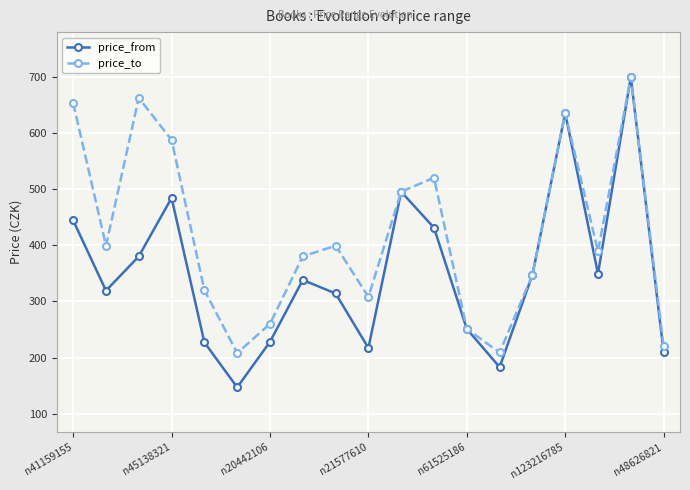

Which series has the largest total across all categories?

price_to